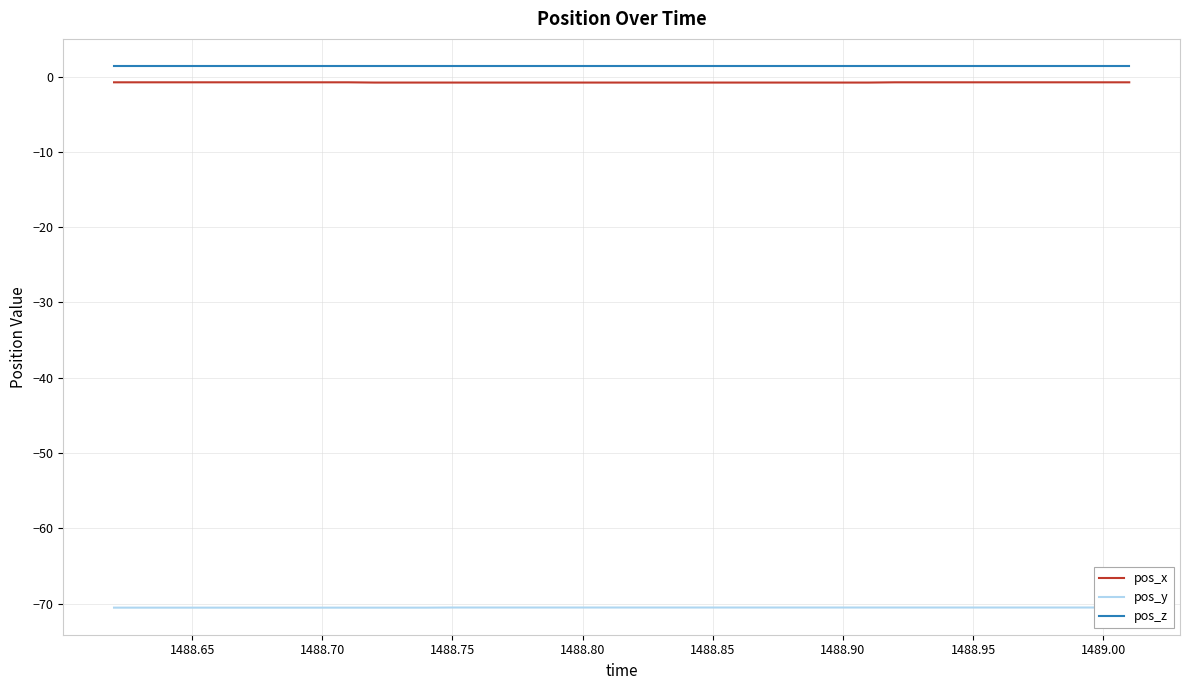

Count the number of data series in this chart.

3